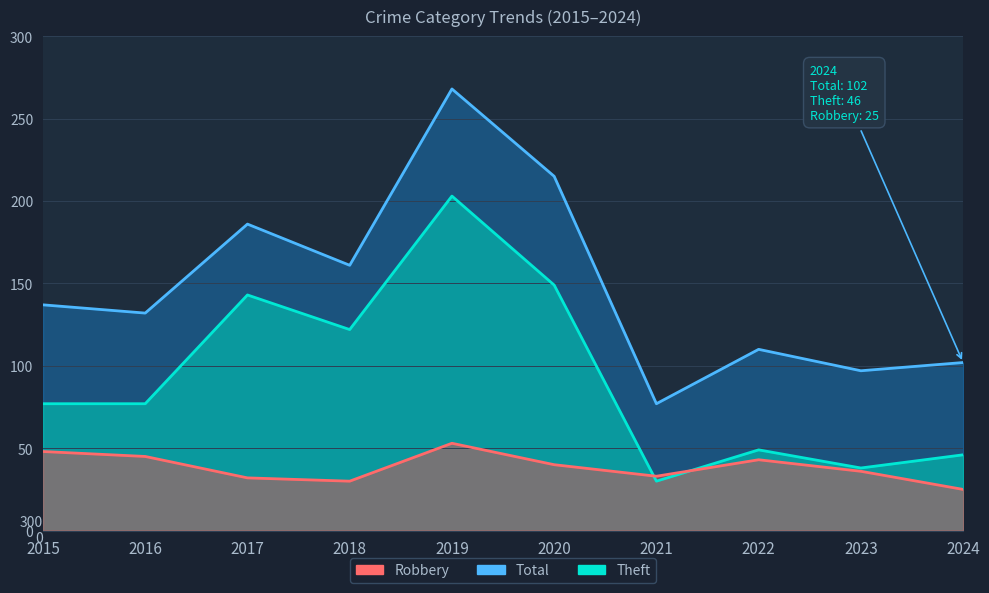

True or false: Theft and Total cross at least once.

False